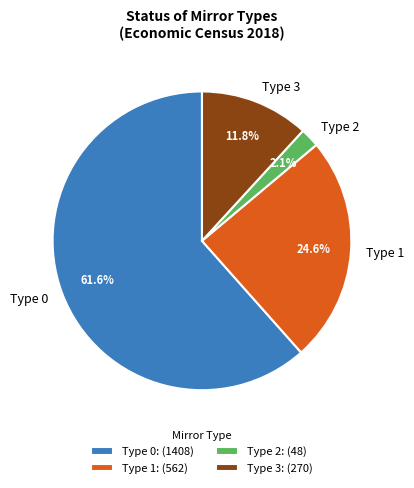

Is there a majority slice in this chart?

Yes